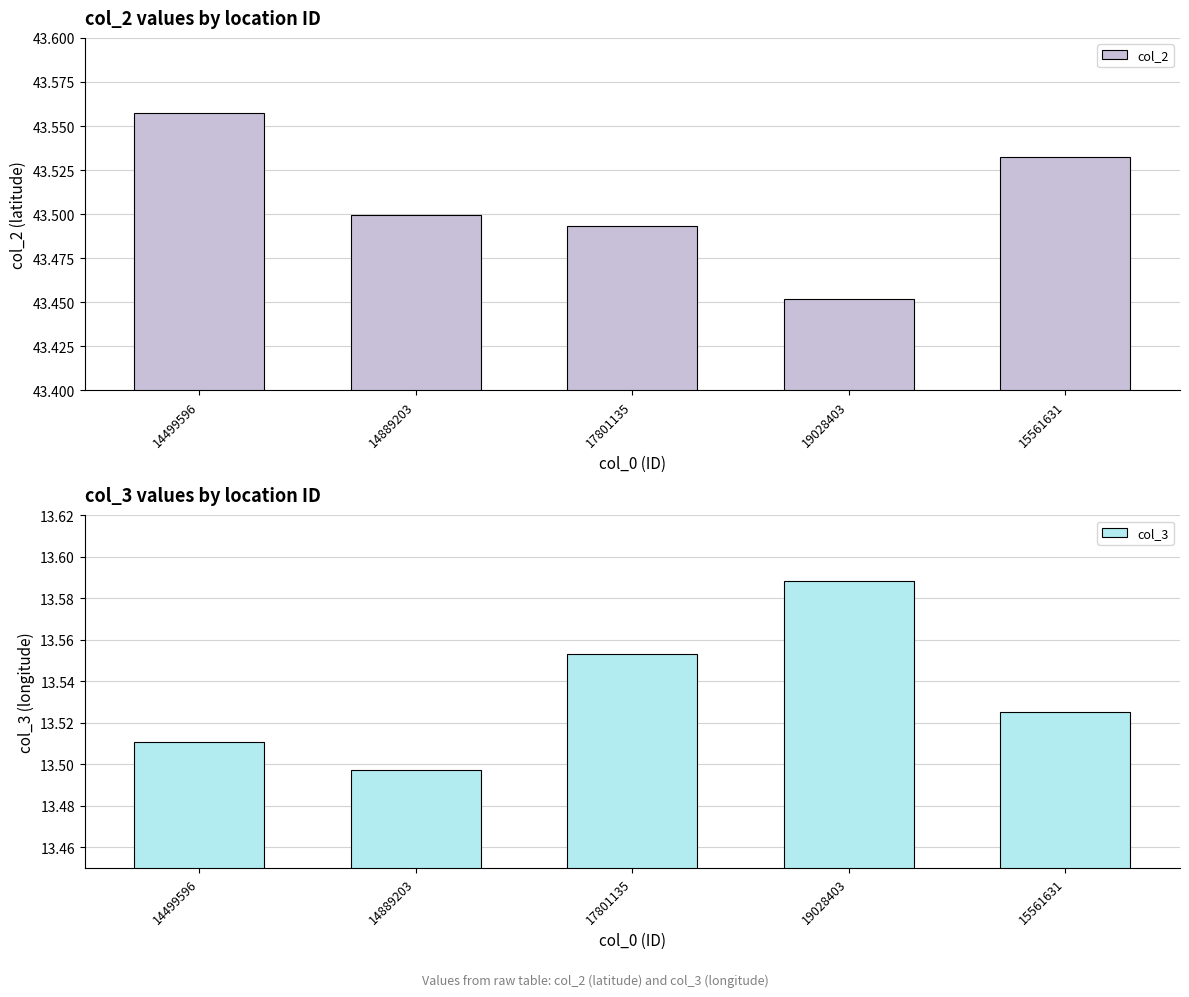

What is the greatest value displayed?

43.6